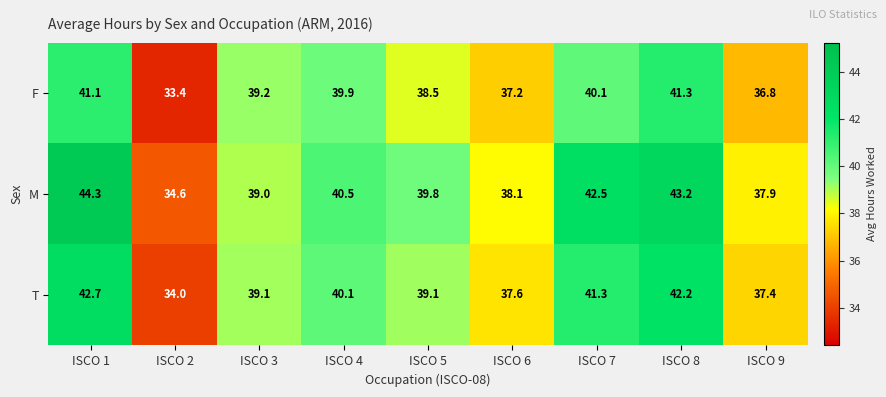

What is the difference between the second highest and second lowest values in the F series?

4.3